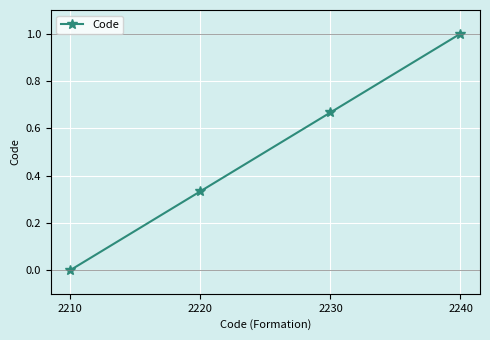

Rank the categories by value from lowest to highest.

2210, 2220, 2230, 2240